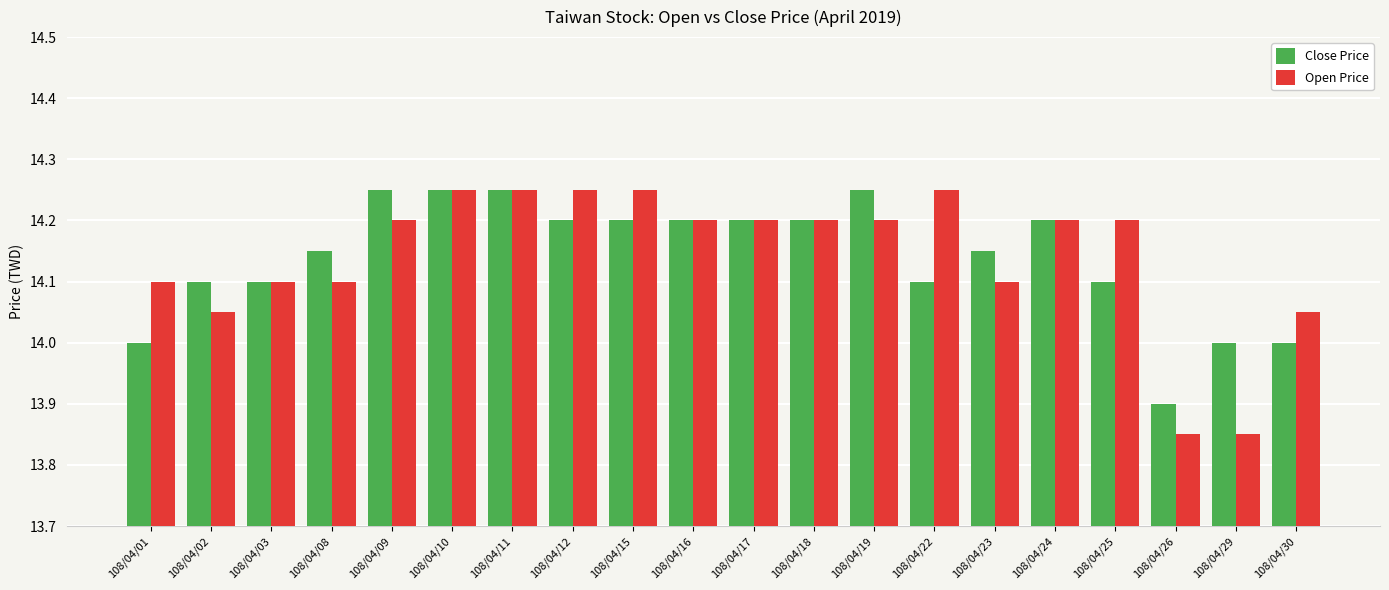

How many values in the Open Price series are below 14?

2